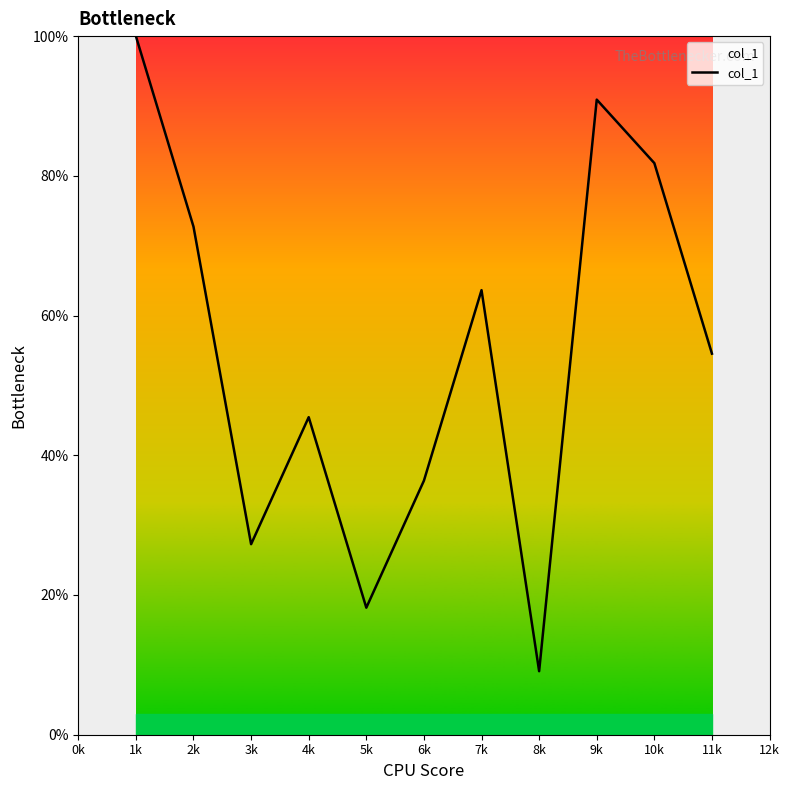

How many categories are shown in the chart?

11